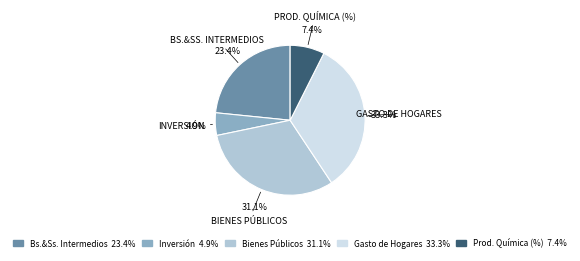

Is it true that Bienes Públicos is 22% of the pie?

False